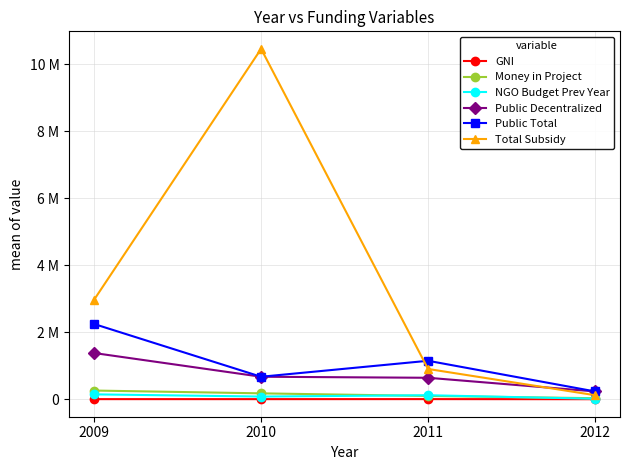

What are all the series names shown in the legend?

GNI, Money in Project, NGO Budget Prev Year, Public Decentralized, Public Total, Total Subsidy